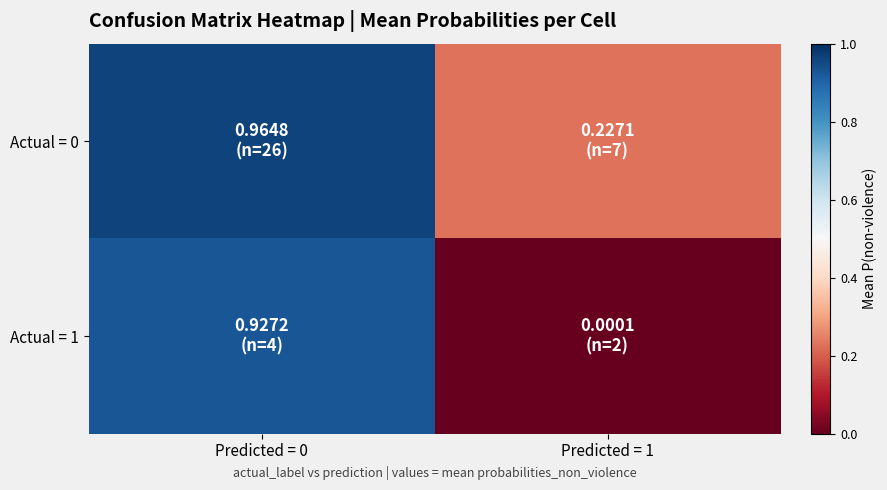

Which series has the largest total across all categories?

Actual = 0